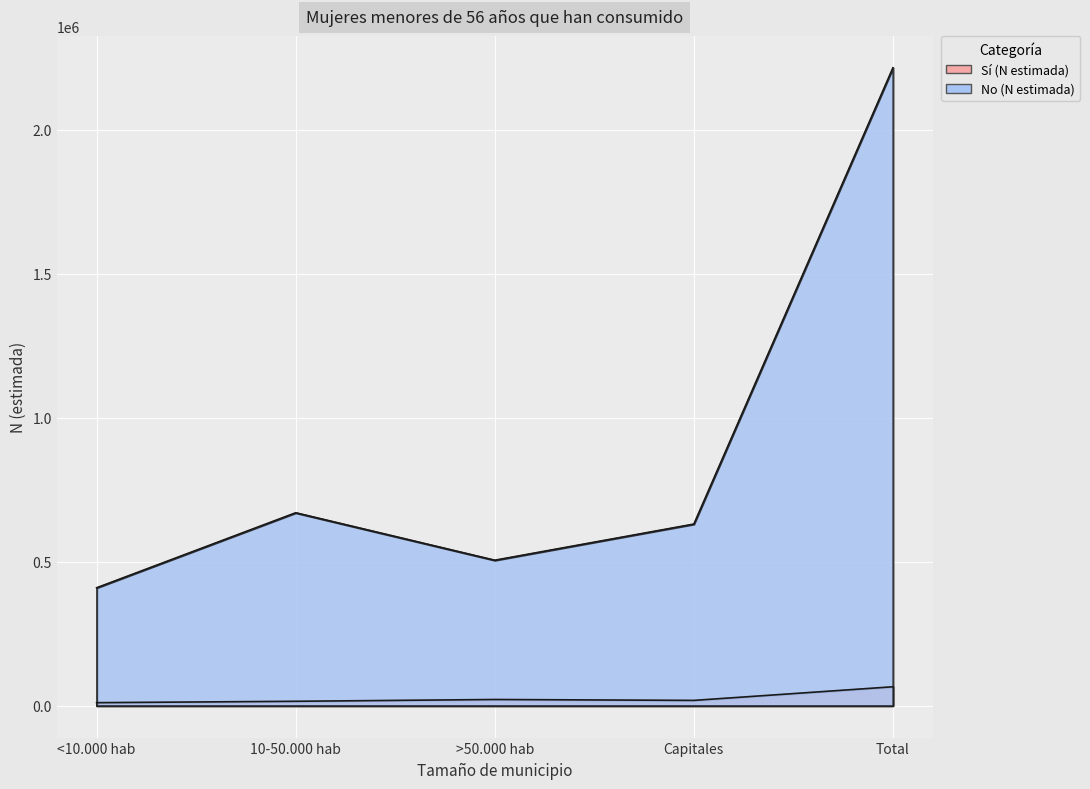

How many interior local peaks does the Sí (N estimada) series have?

1